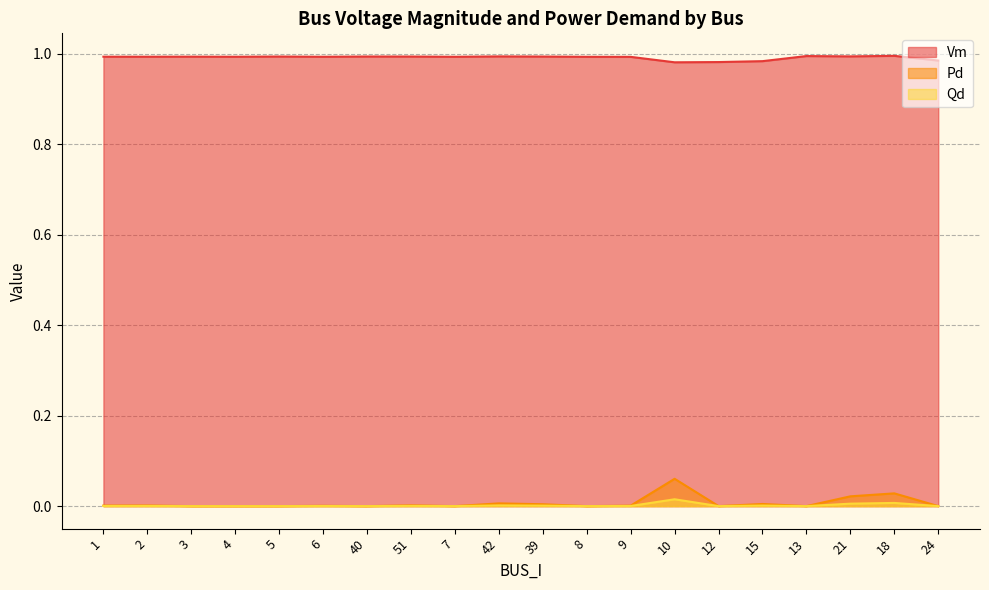

Reading left to right, transcribe all the data shown in this chart.

Vm: 1.0	1.0	1.0	1.0	1.0	1.0	1.0	1.0	1.0	1.0	1.0	1.0	1.0	1.0	1.0	1.0	1.0	1.0	1.0	1.0
Pd: 0.0	0.0	0.0	0.0	0.0	0.0	0.0	0.0	0.0	0.0	0.0	0.0	0.0	0.1	0.0	0.0	0.0	0.0	0.0	0.0
Qd: 0.0	0.0	0.0	0.0	0.0	0.0	0.0	0.0	0.0	0.0	0.0	0.0	0.0	0.0	0.0	0.0	0.0	0.0	0.0	0.0